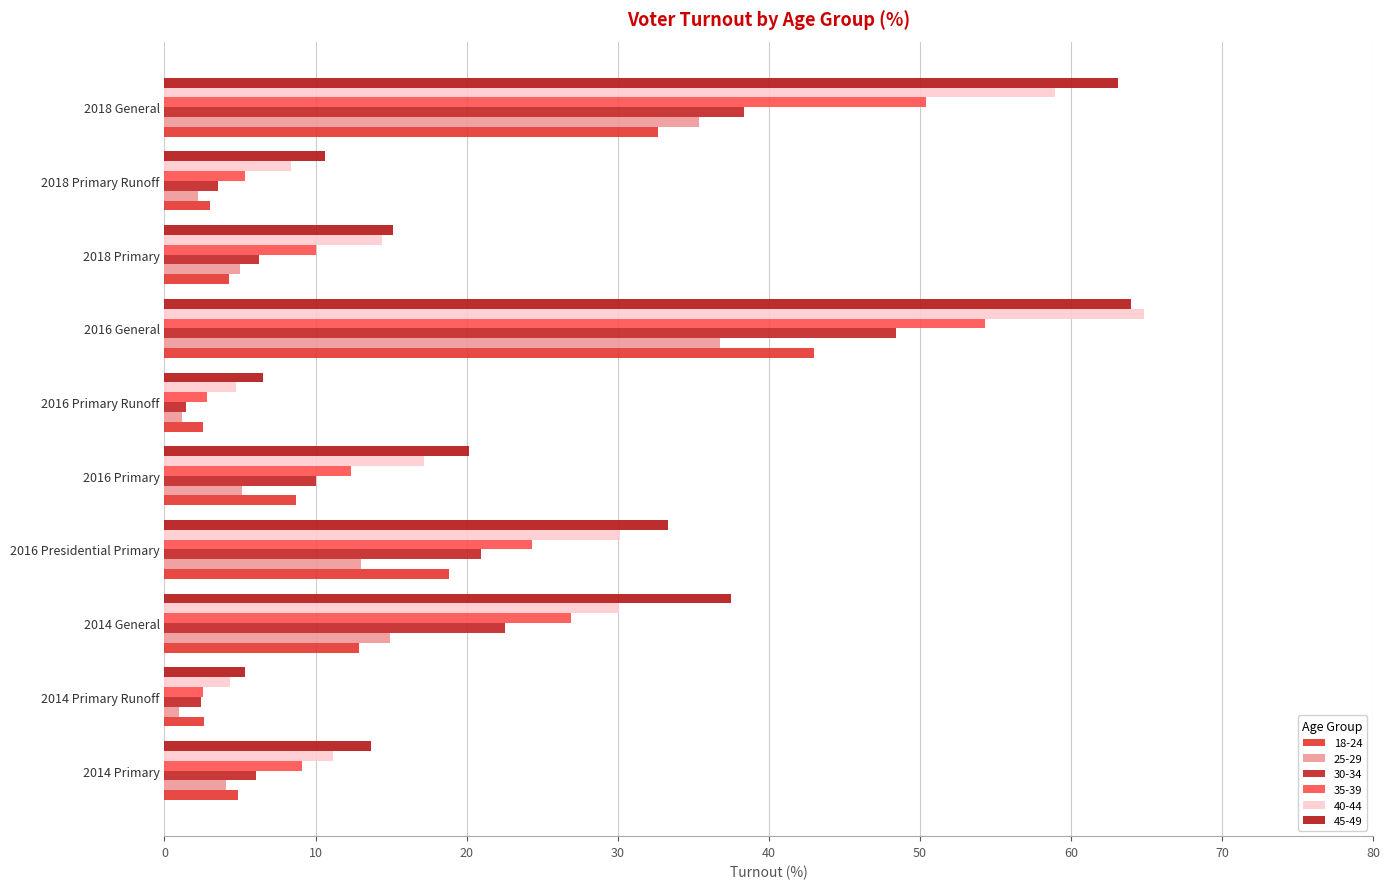

What is the spread (max minus min) of values at 2014 Primary Runoff?

4.4